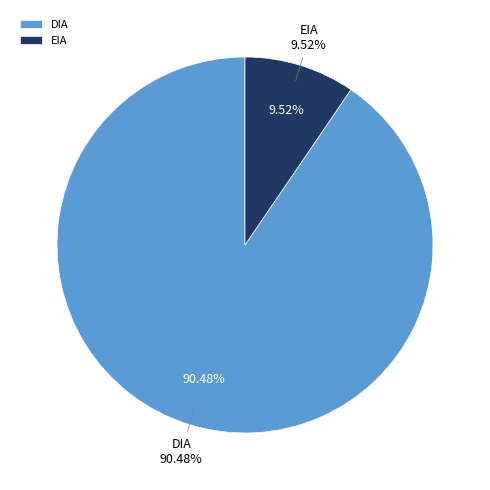

Approximately how many times larger is the value at EIA compared to DIA?

0.1